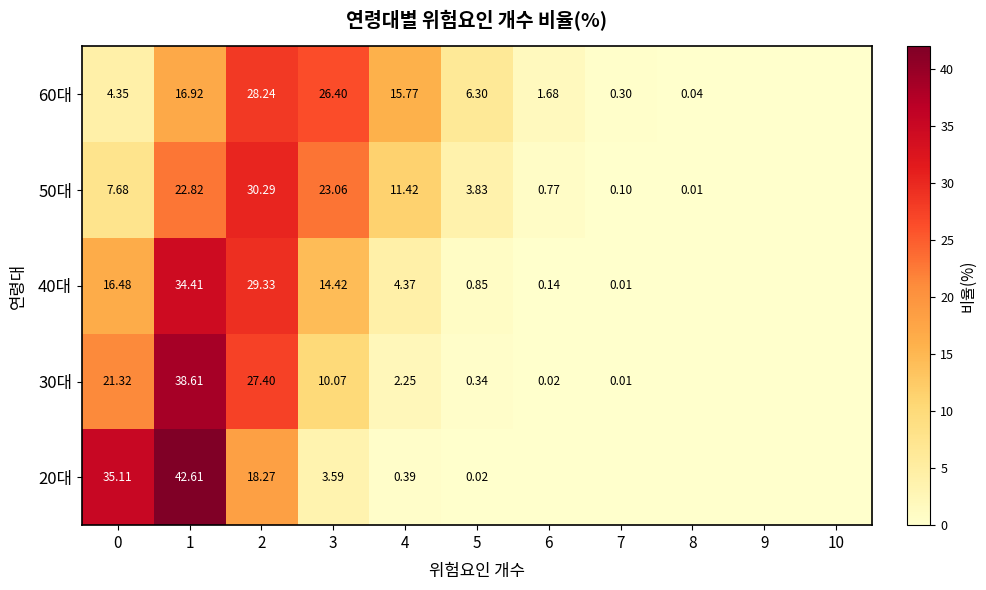

At which label does 40대 reach its peak?

1